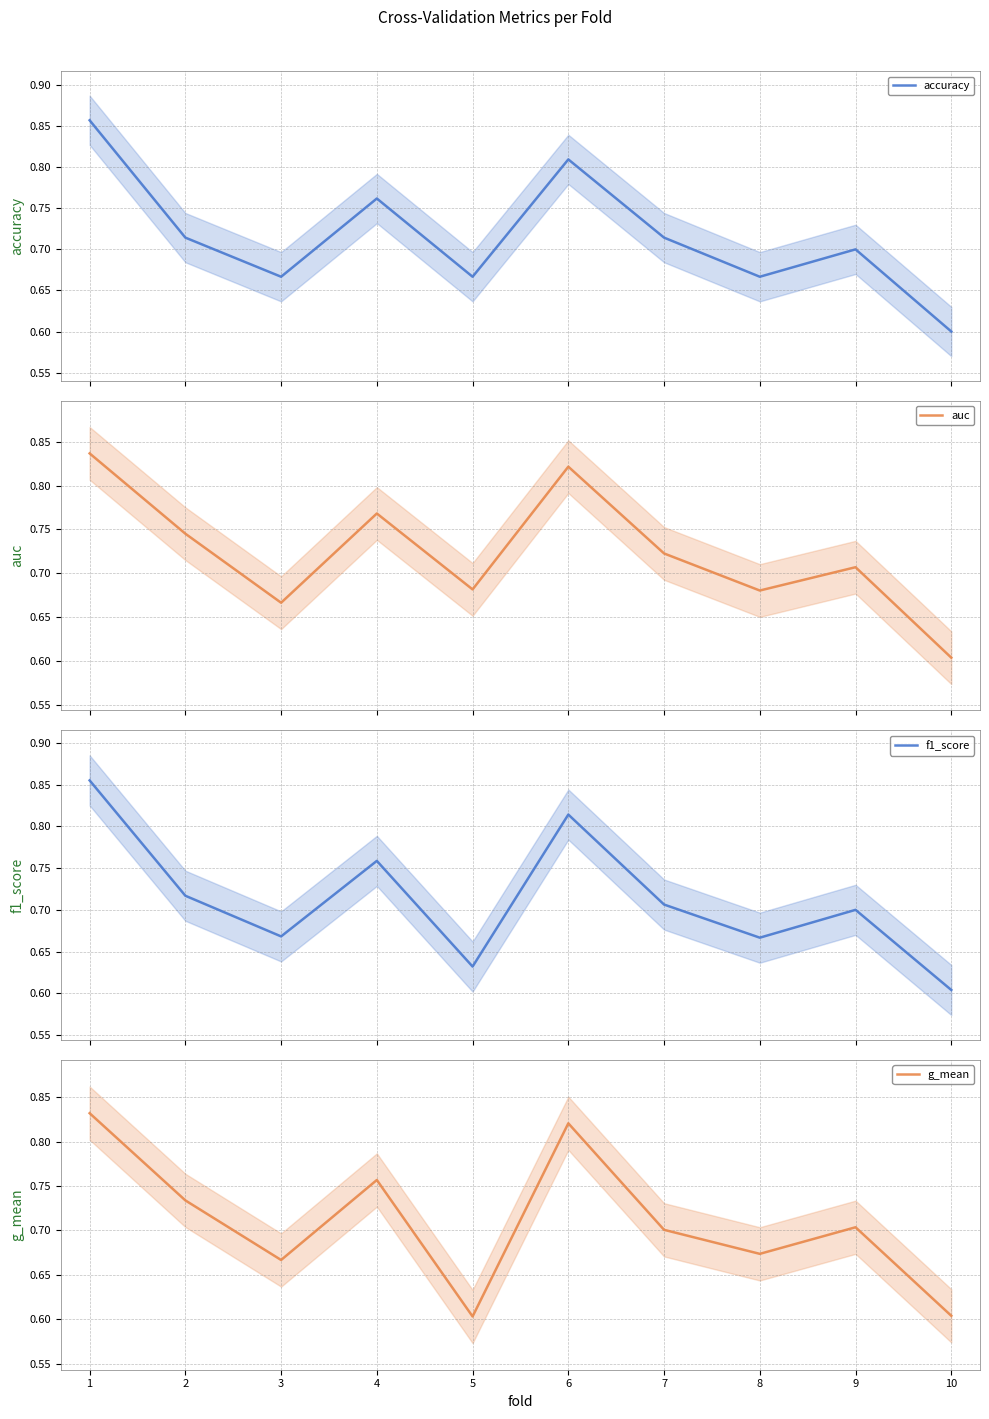

Where is accuracy nearest to the value 0?

10